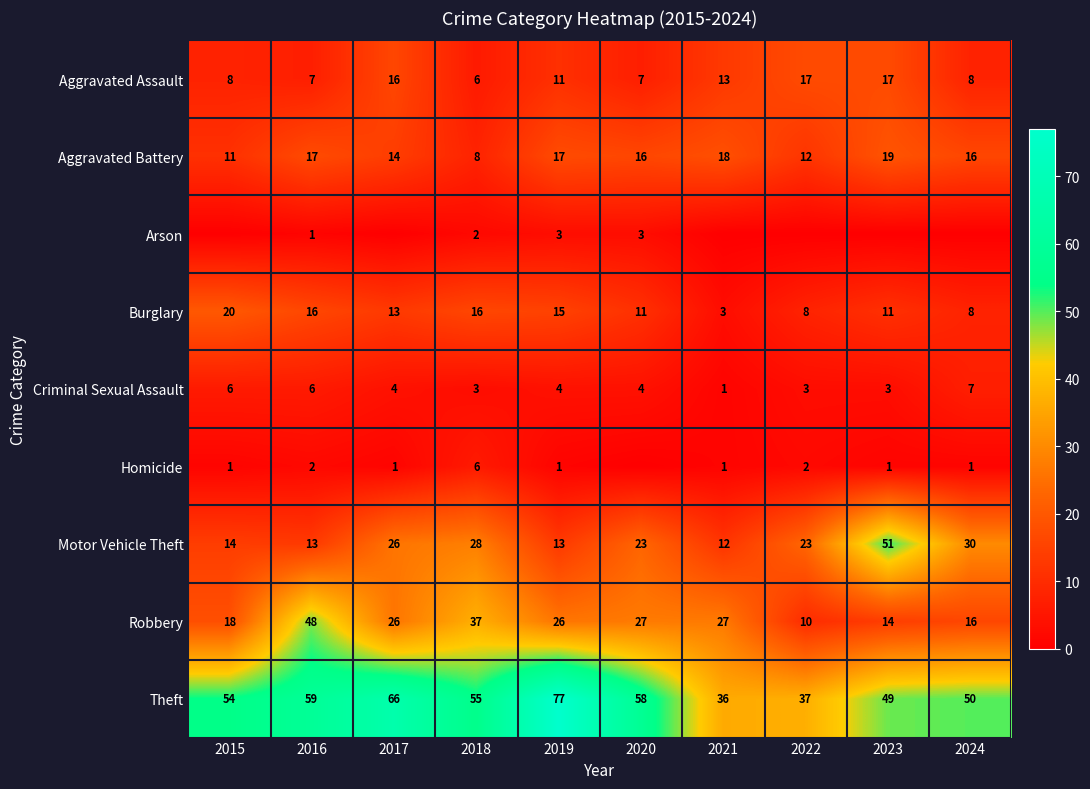

At which label is Burglary closest to 11?

2020